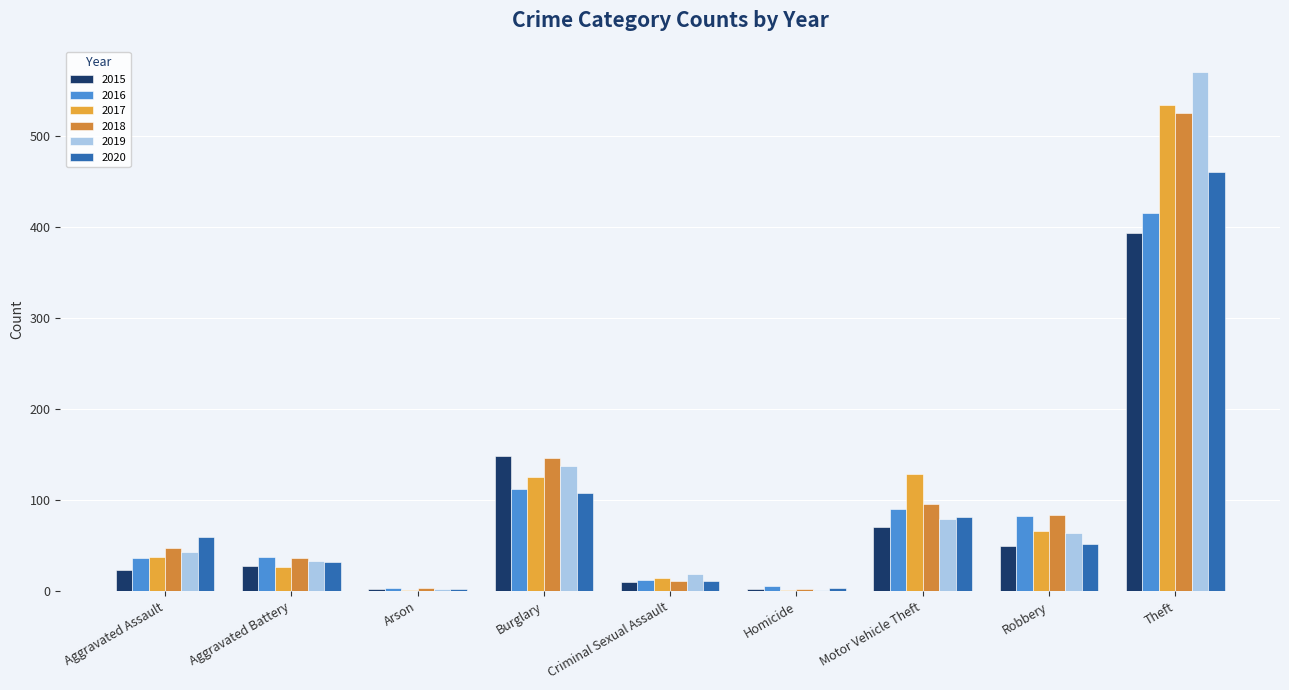

What is the total value across all series at Robbery?

399